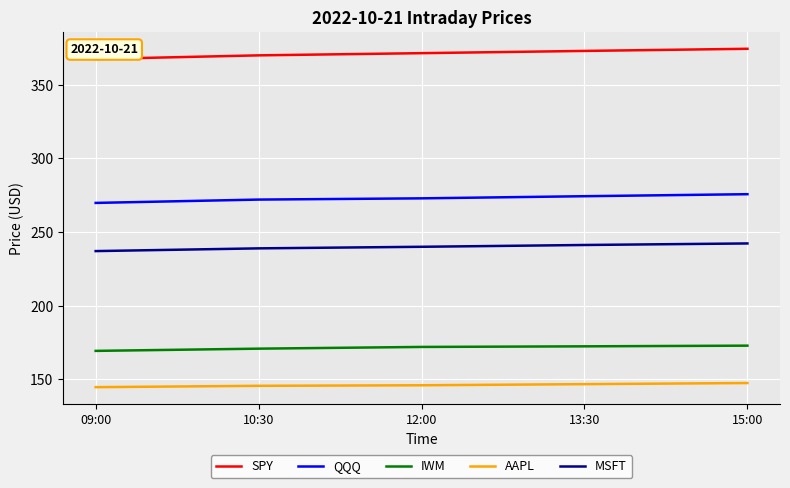

The SPY series shows 367.4 at 09:00. True or false?

True